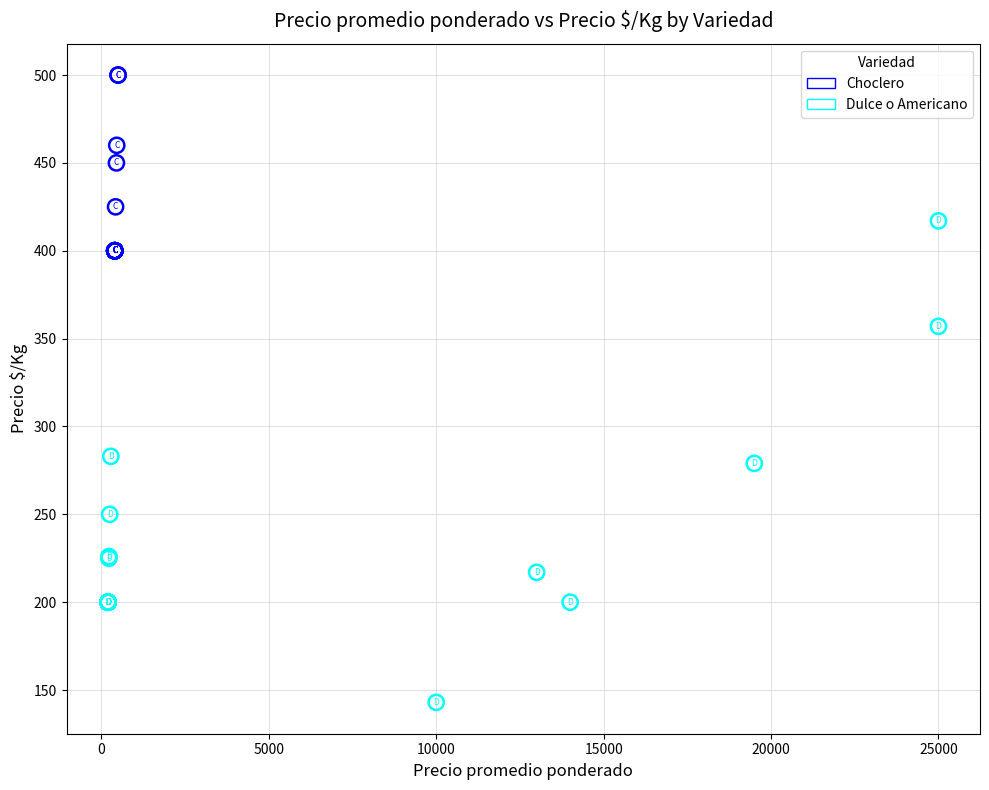

Which series reaches the minimum Y coordinate?

Dulce o Americano